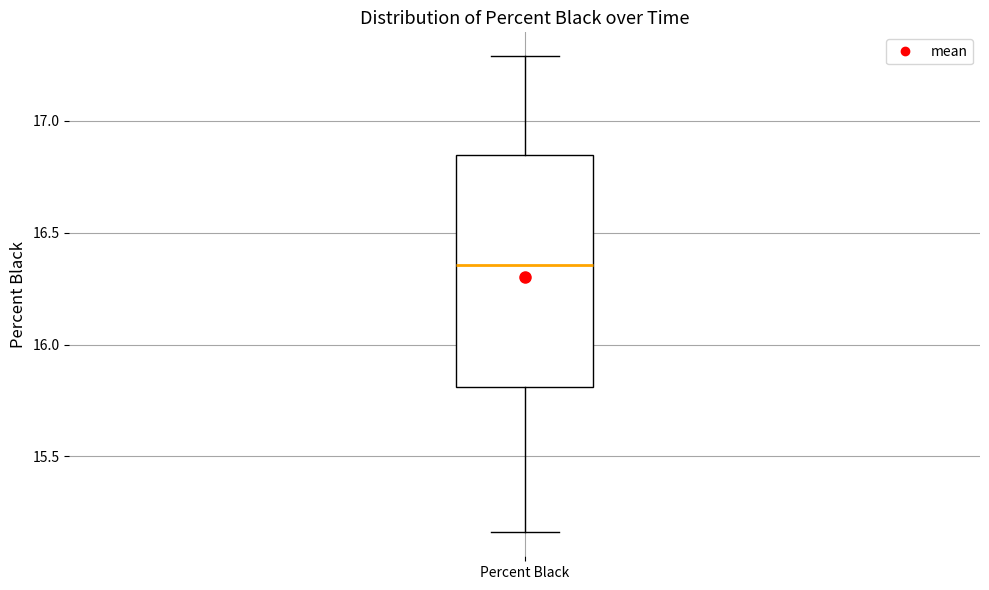

Transcribe this box plot: give where the median line is, the range the box spans, and where the two whiskers end, as read against the y-axis. The values are not printed on the chart, so give them approximately, as read against the axis.

median 16.35, box 15.80 to 16.85, whiskers 15.15 to 17.30